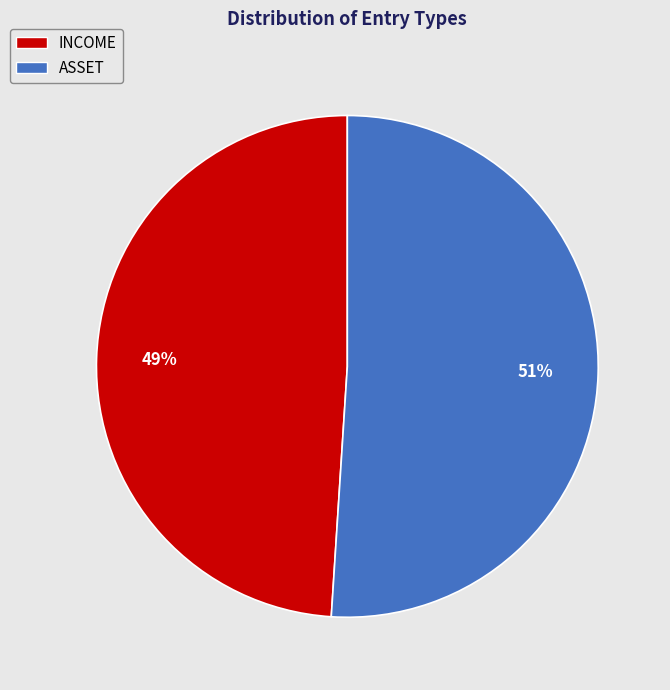

To the nearest percent, what is the difference between the INCOME and ASSET slice percentages?

2%